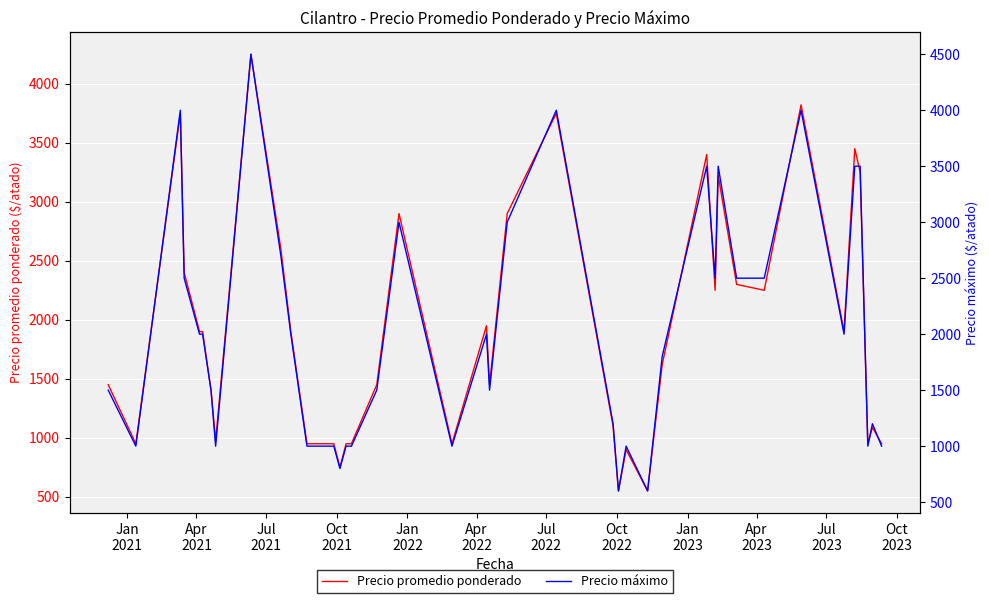

What is the lowest value of the Precio promedio ponderado series?

550